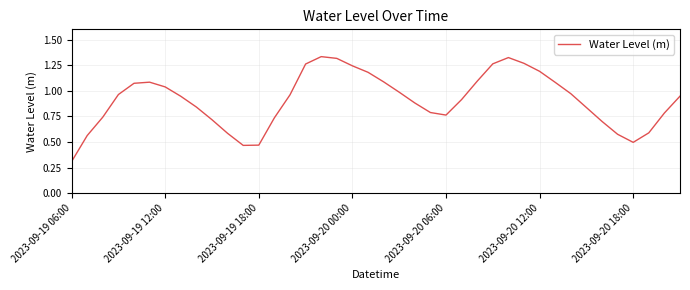

What is the smallest value displayed?

0.3